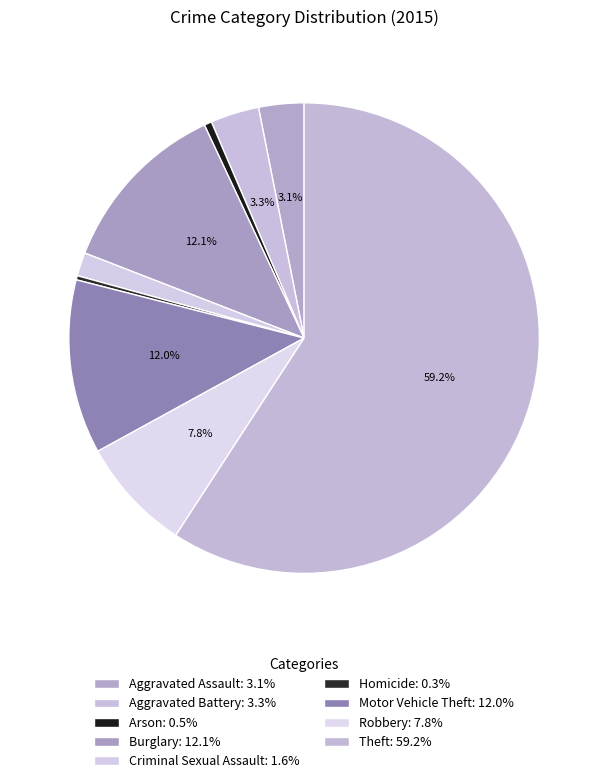

What percentage is NOT represented by Homicide?

99.7%